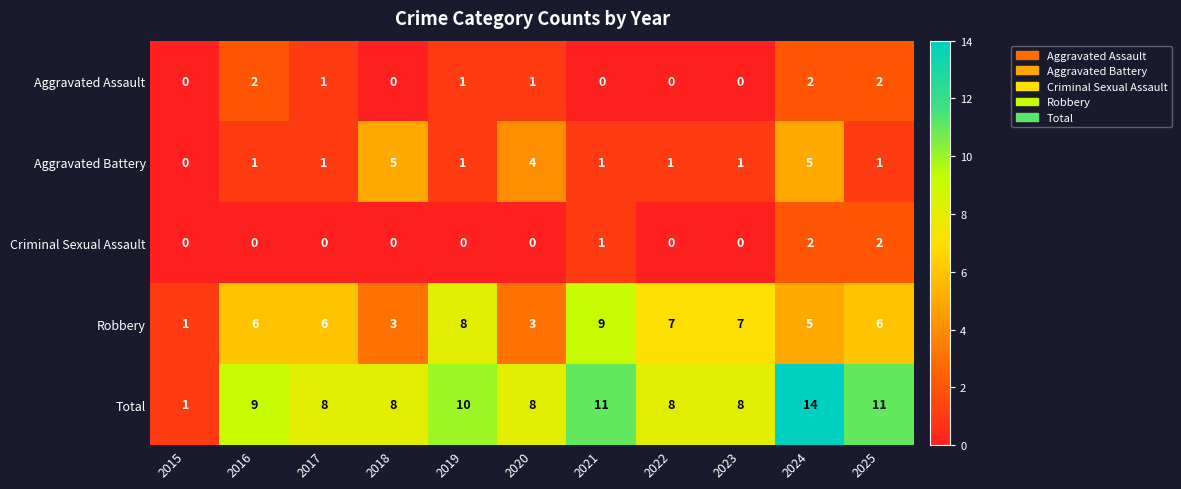

Which series has the widest spread of values?

Total